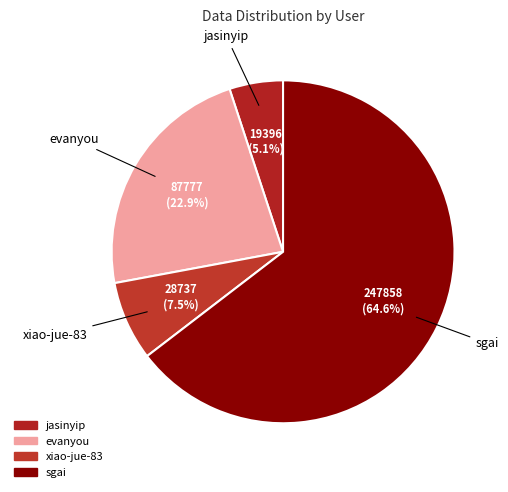

Between xiao-jue-83 and sgai, which is larger?

sgai